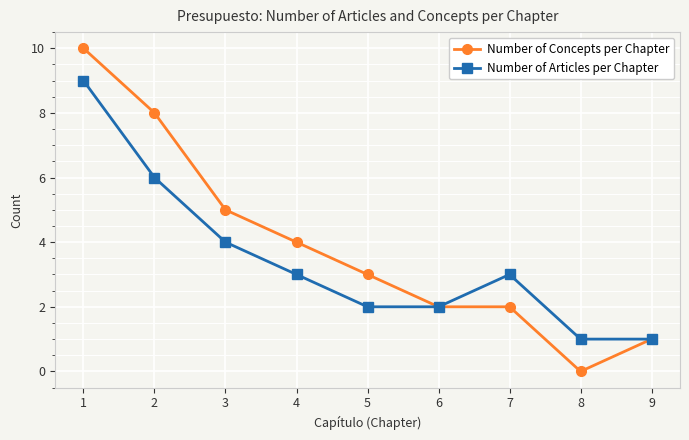

Does the chart have visible grid lines?

Yes